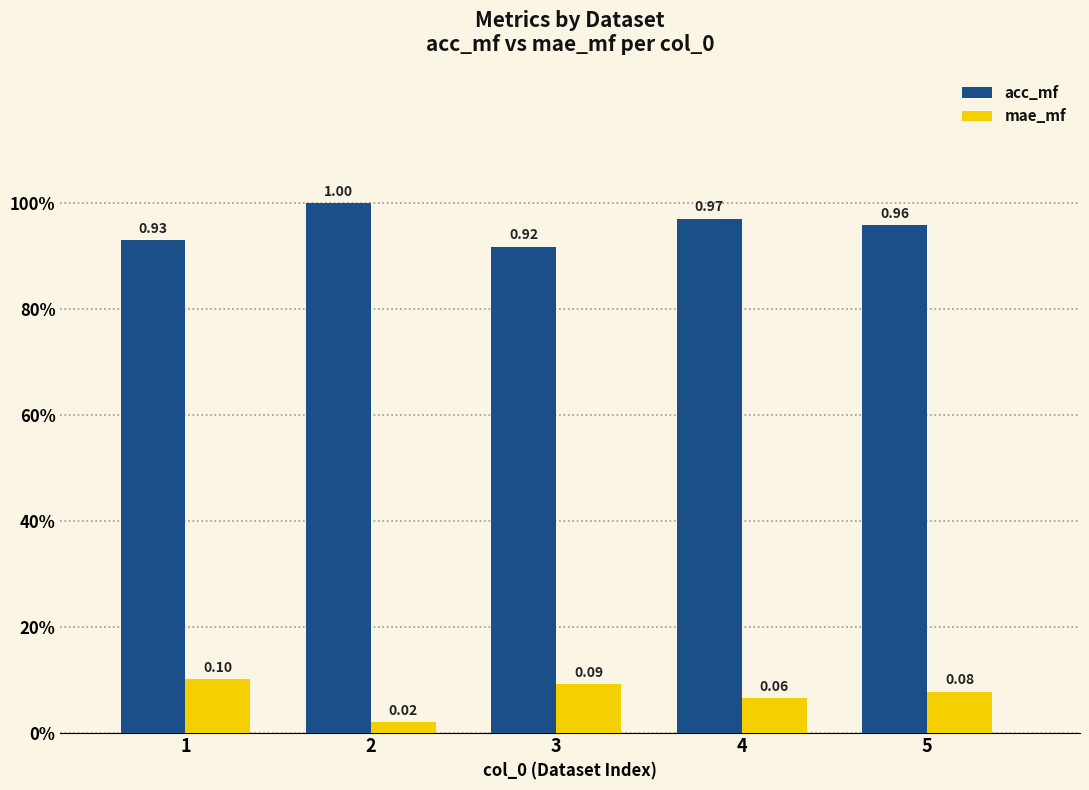

Does the chart contain stacked bars?

No